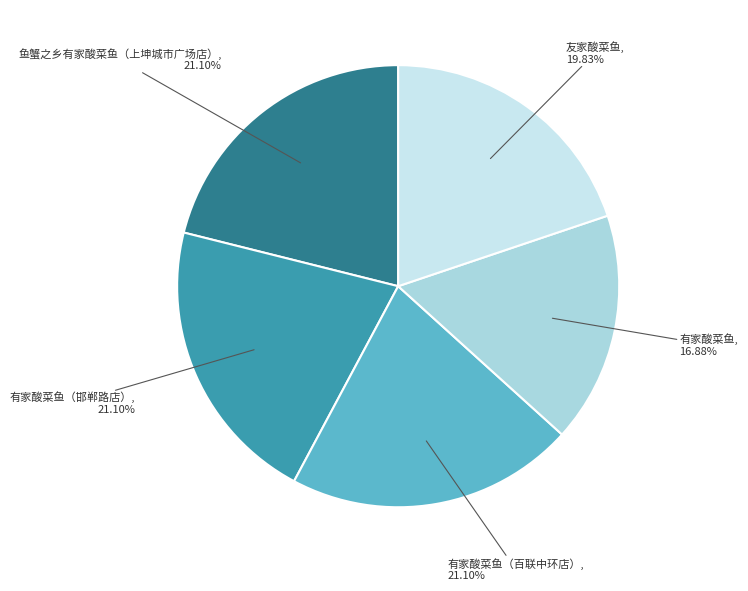

What percentage is NOT represented by 有家酸菜鱼?

83.1%